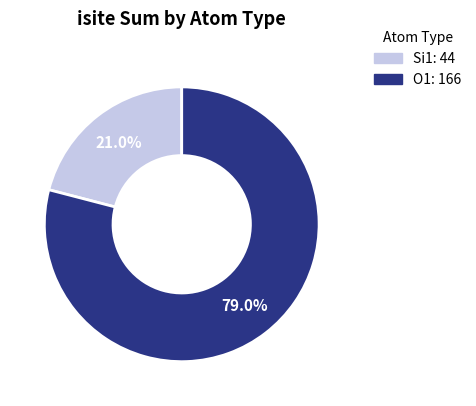

How many segments does this pie chart have?

2